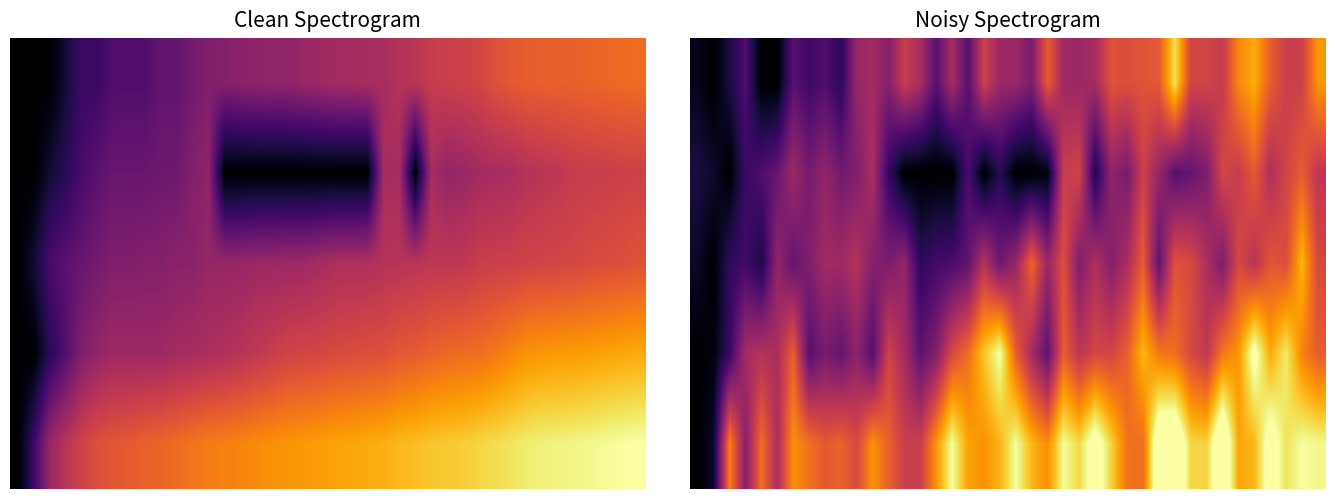

At which category does the chart reach its minimum across all series?

1